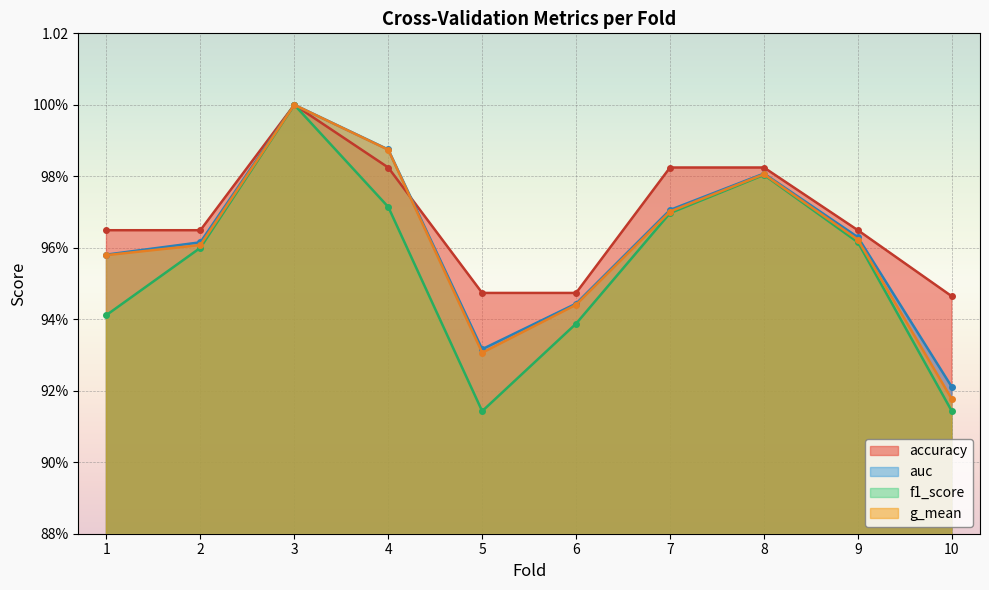

The f1_score series shows 0.9 at 10. True or false?

True